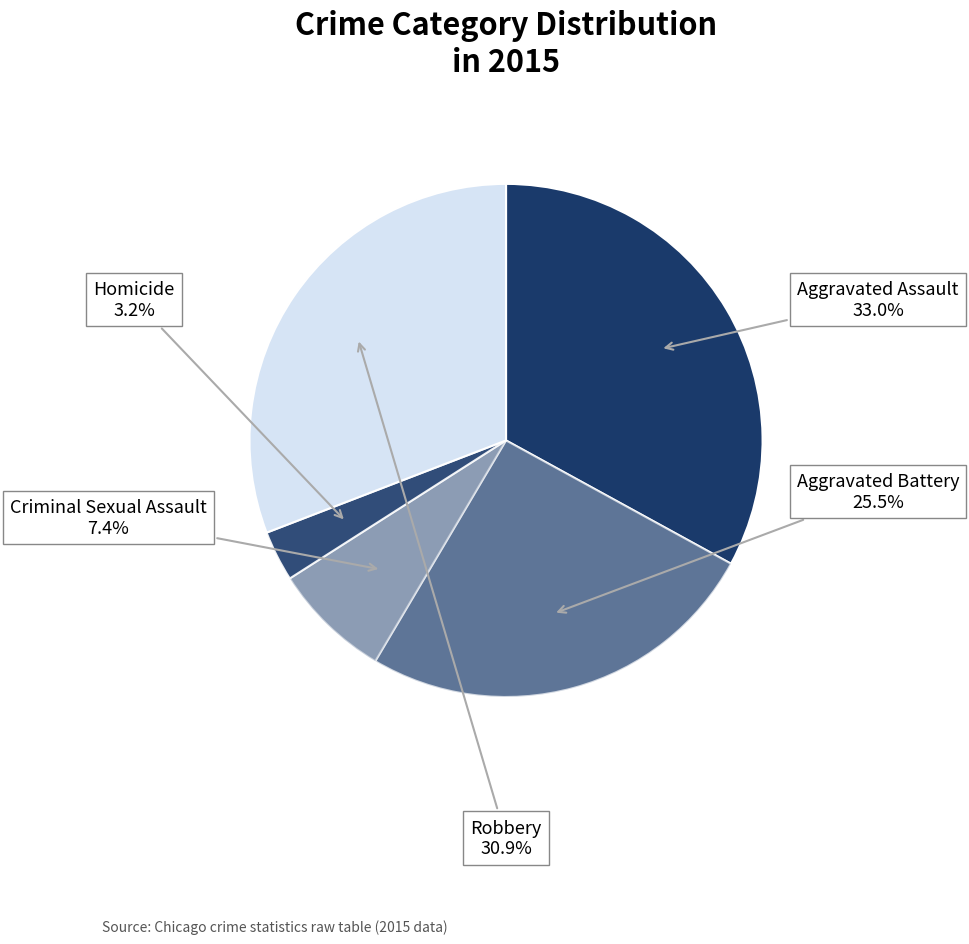

Is there any slice that represents more than half of the pie?

No